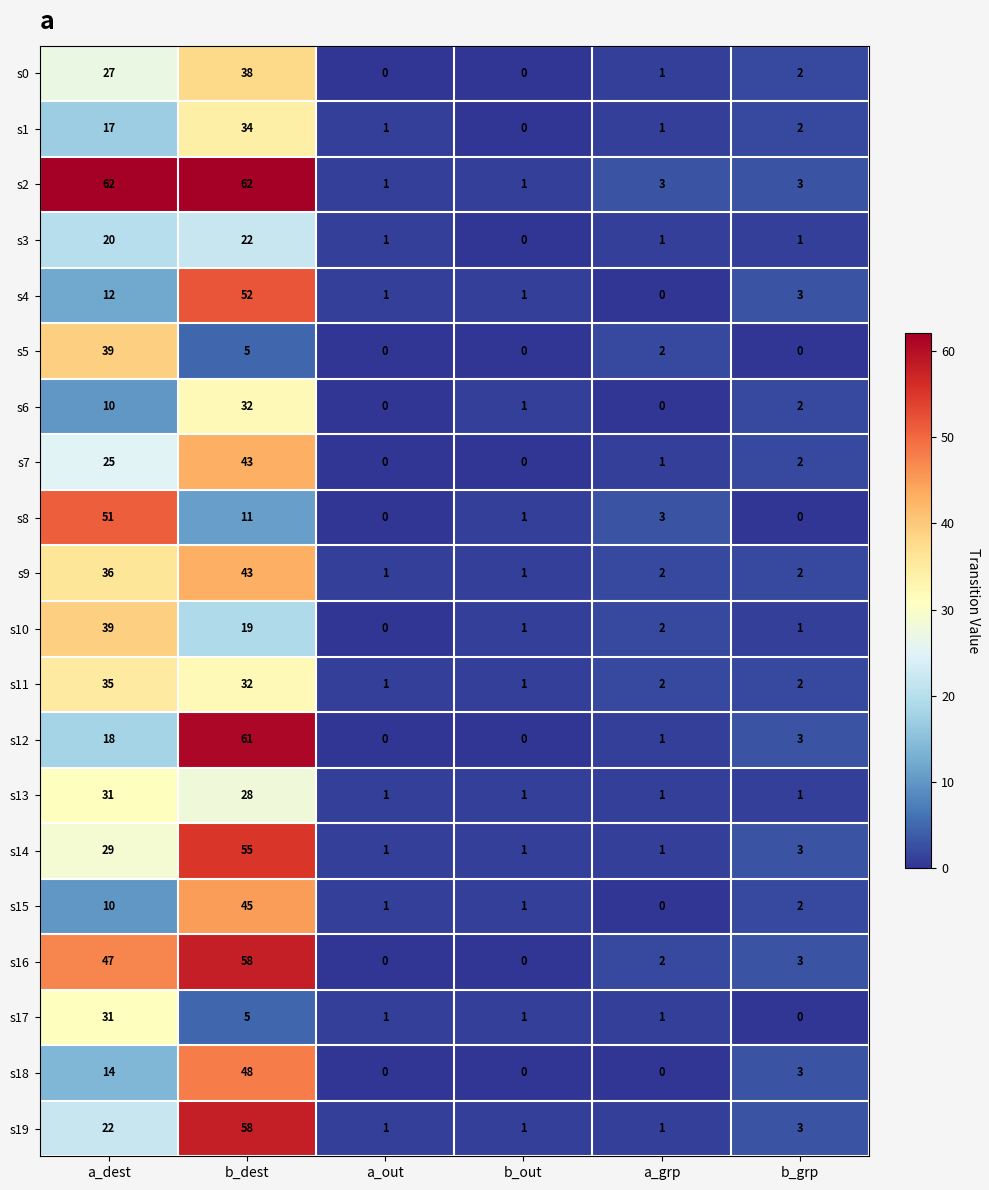

How many distinct data groups are displayed?

20